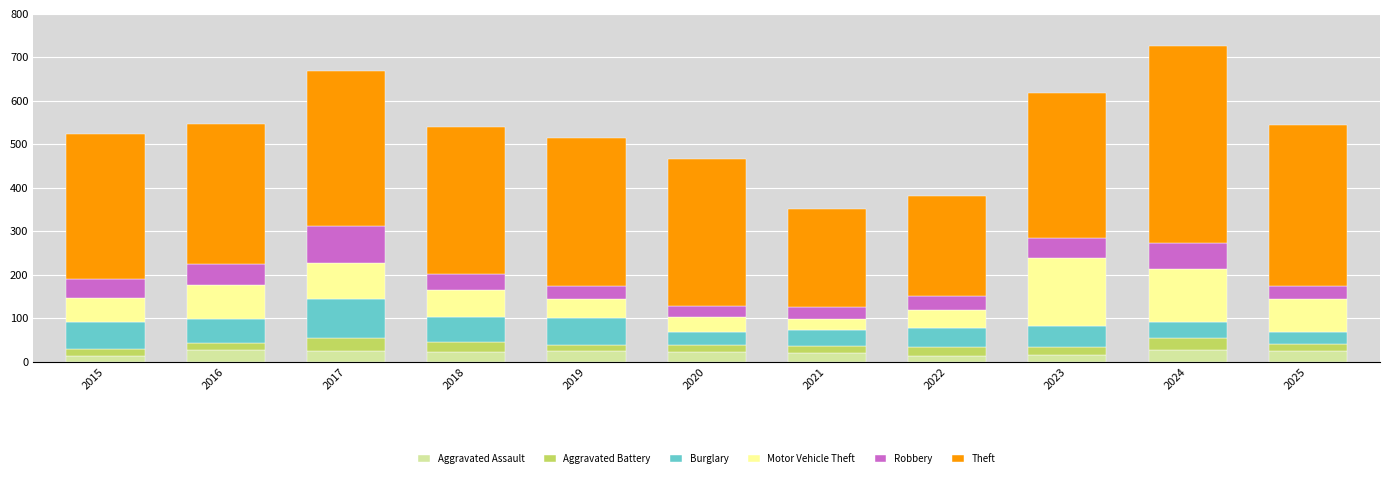

What is the sum of all Aggravated Assault values?

230